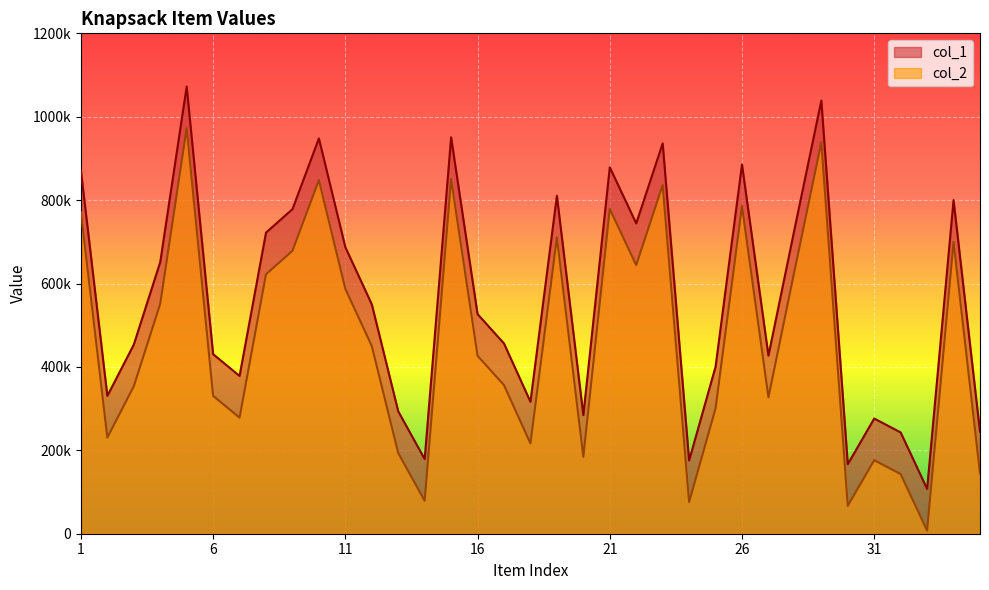

Which category has the highest value in the col_1 series?

5